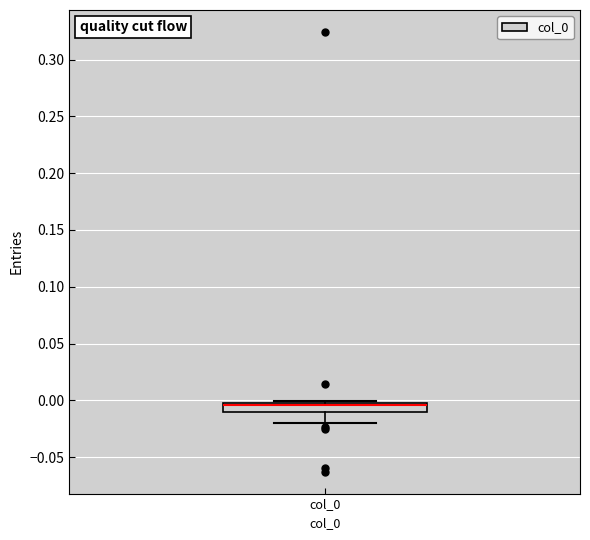

Where does the lower whisker of the box for col_0 end on the y-axis? The values are not printed on the chart, so give them approximately, as read against the axis.

-0.020